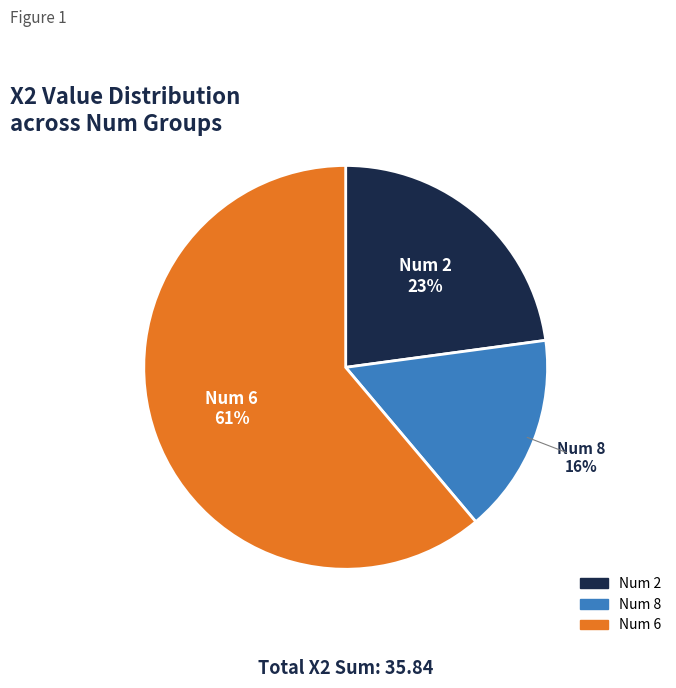

To the nearest percent, what is the difference between the largest and smallest slice percentages?

45%